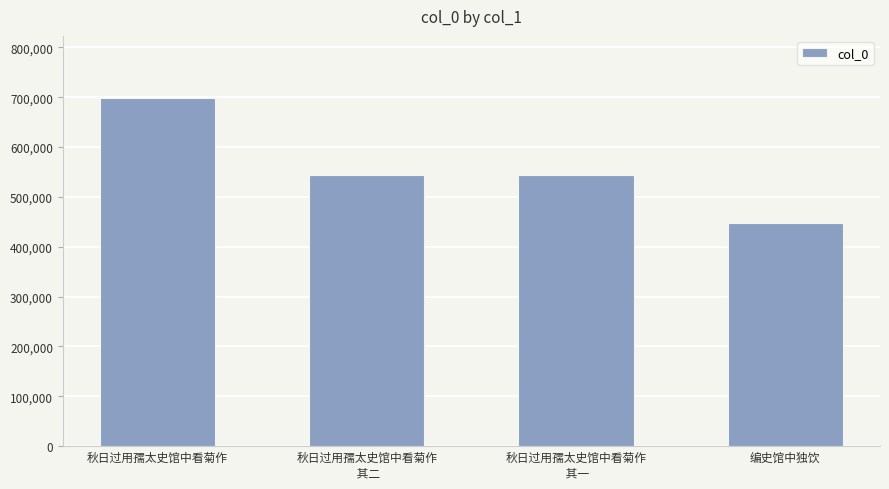

True or false: the data shows 544606 at 秋日过用孺太史馆中看菊作
 其一.

True